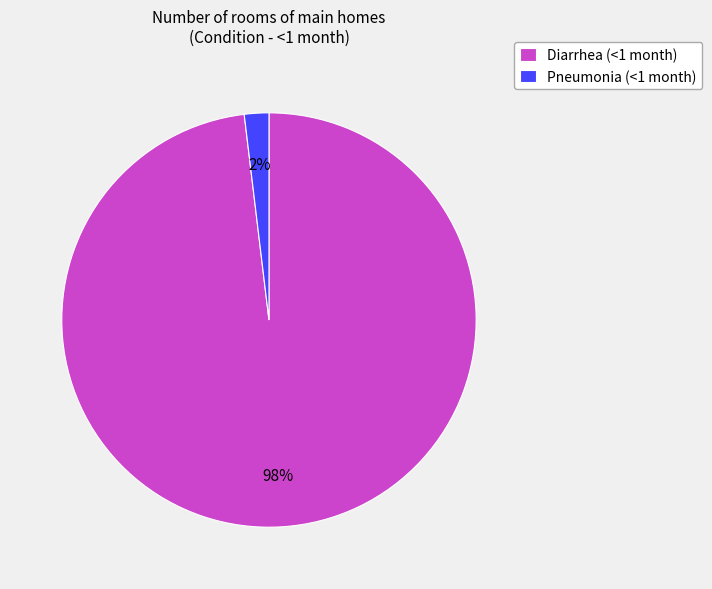

Is there any slice that represents more than half of the pie?

Yes